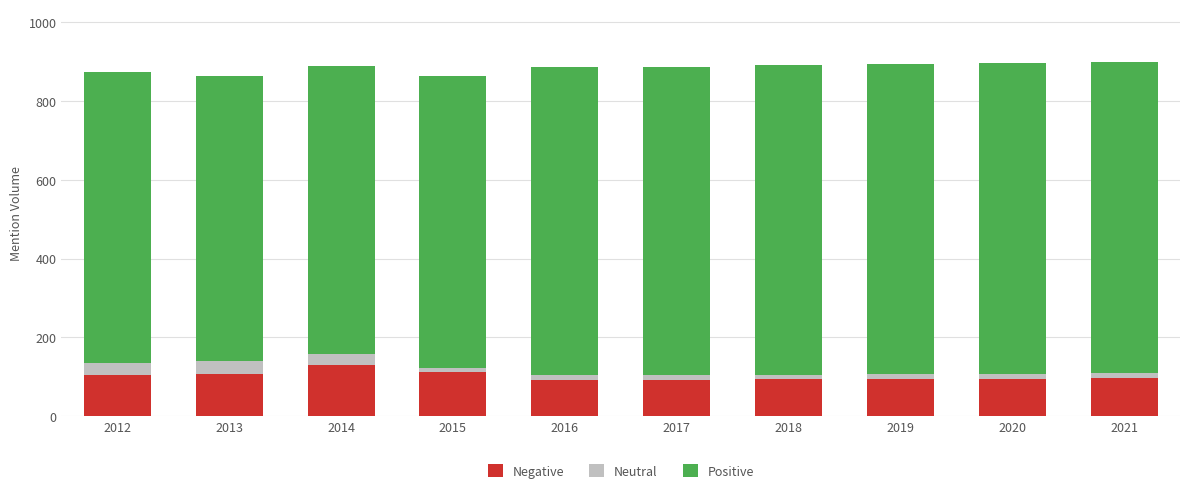

What is the lowest value of the Negative series?

91